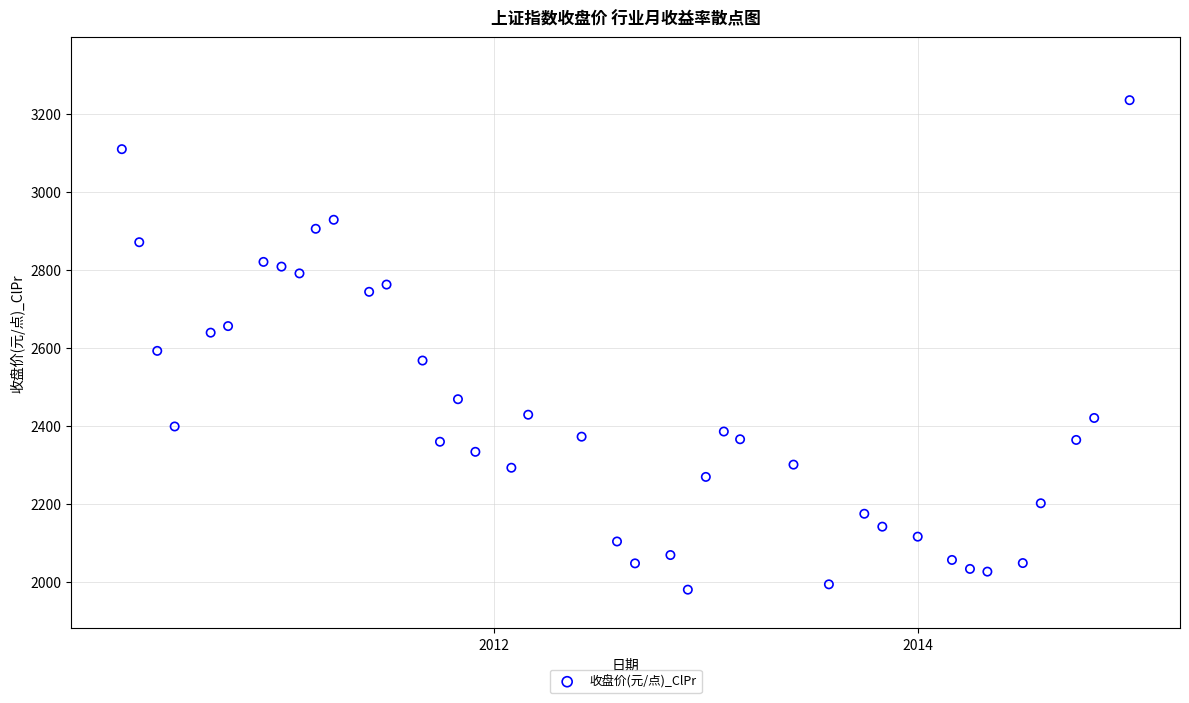

What is the range of Y values (max minus min)?

1254.6